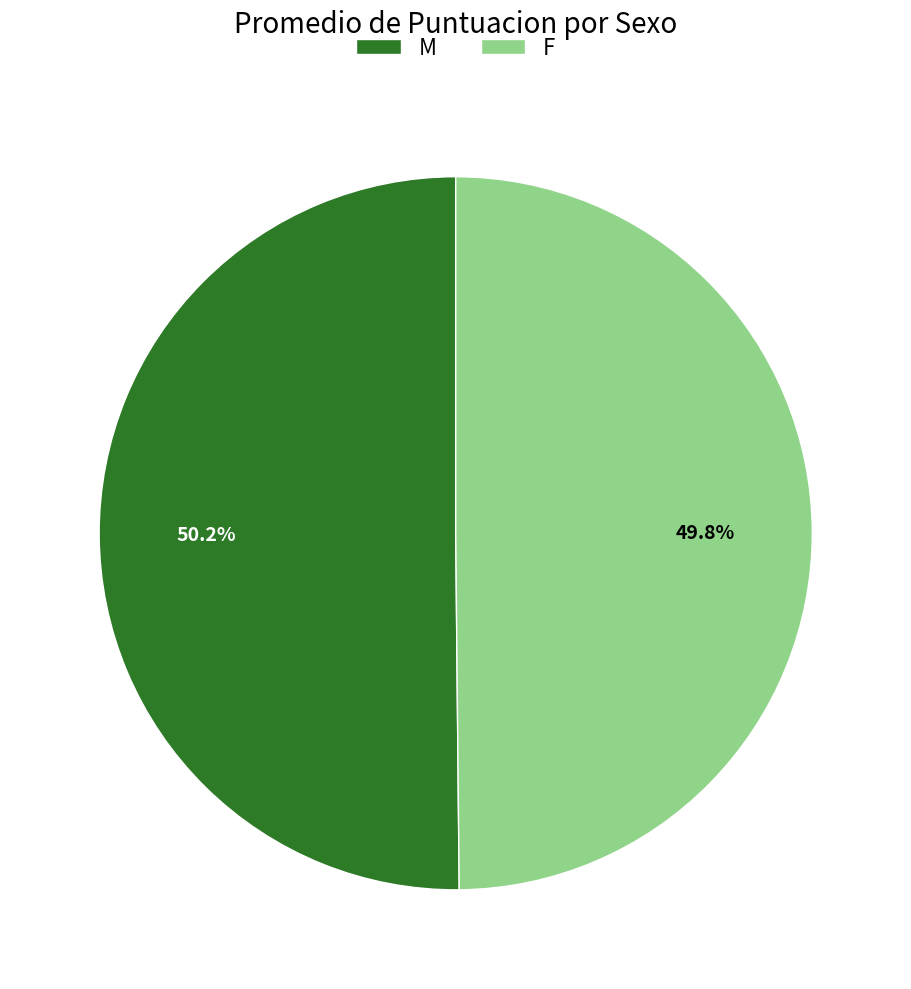

What is the ratio of the value at M to the value at F?

1.0